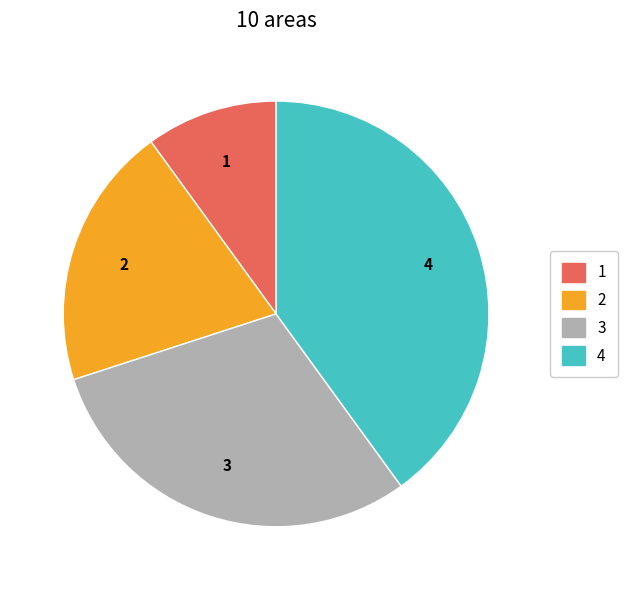

Does any single category account for the majority?

No